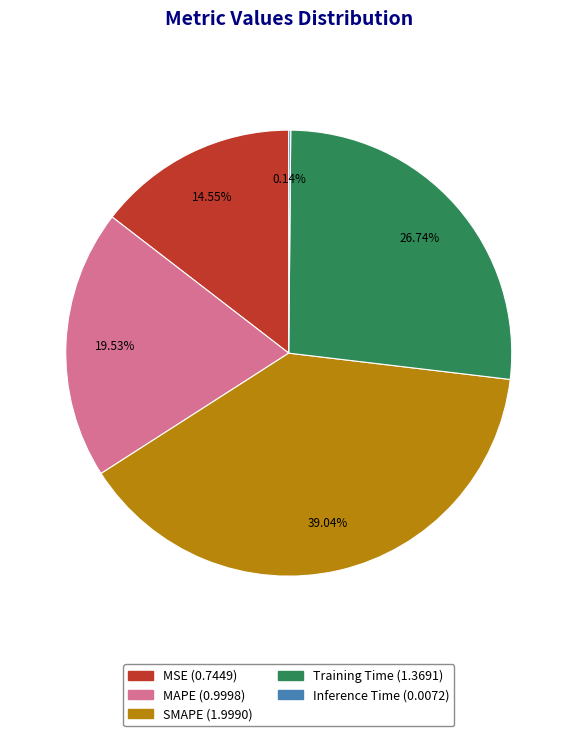

Is there a majority slice in this chart?

No